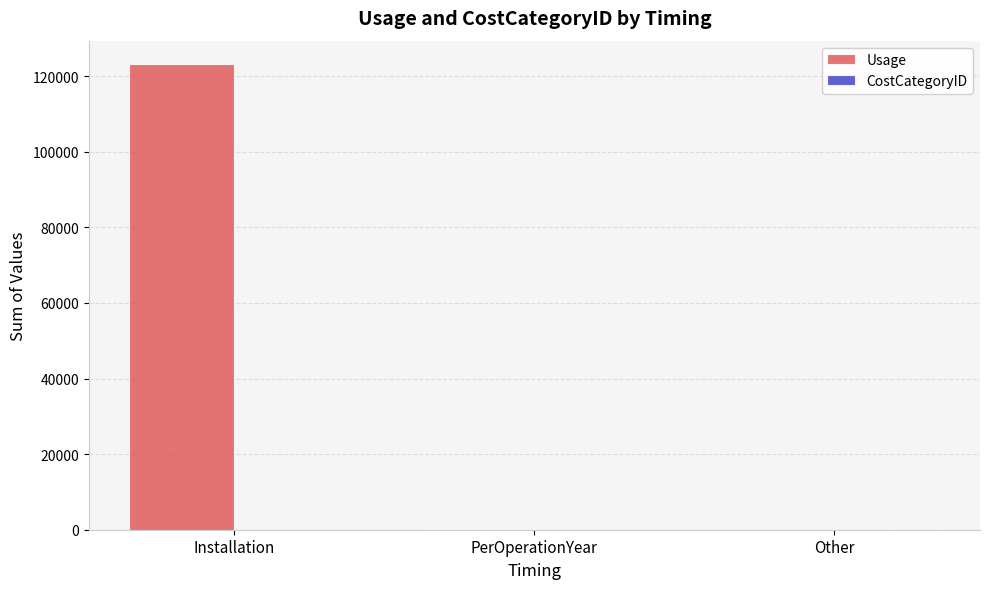

At which category is the sum across all series the highest?

Installation